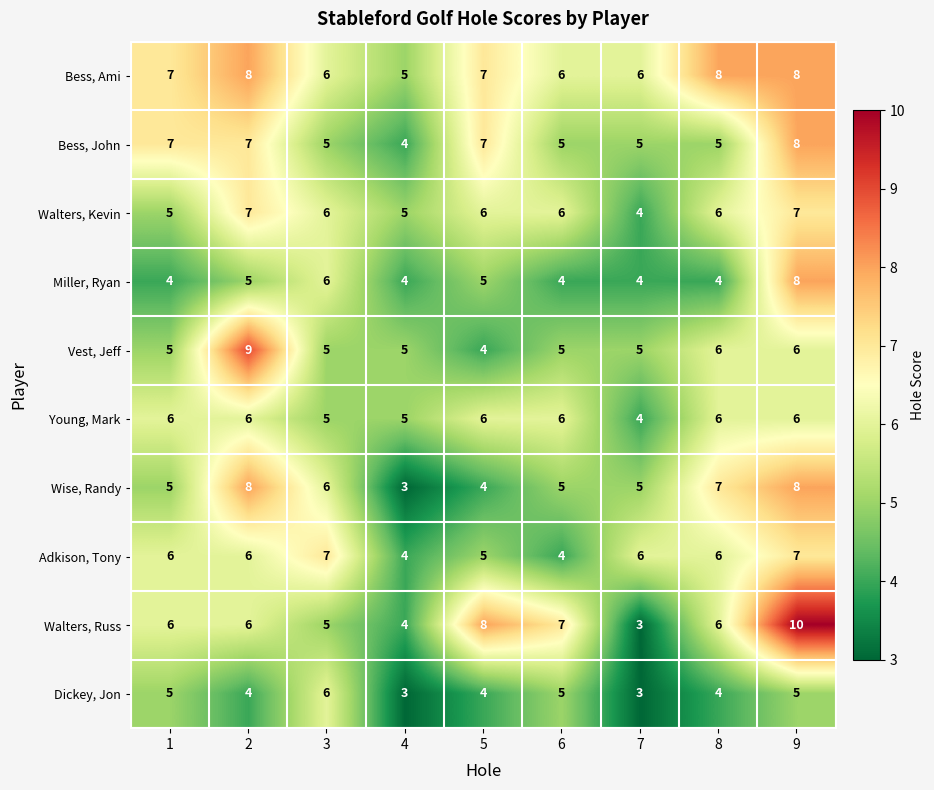

The Walters, Kevin series shows 5 at 4. True or false?

True